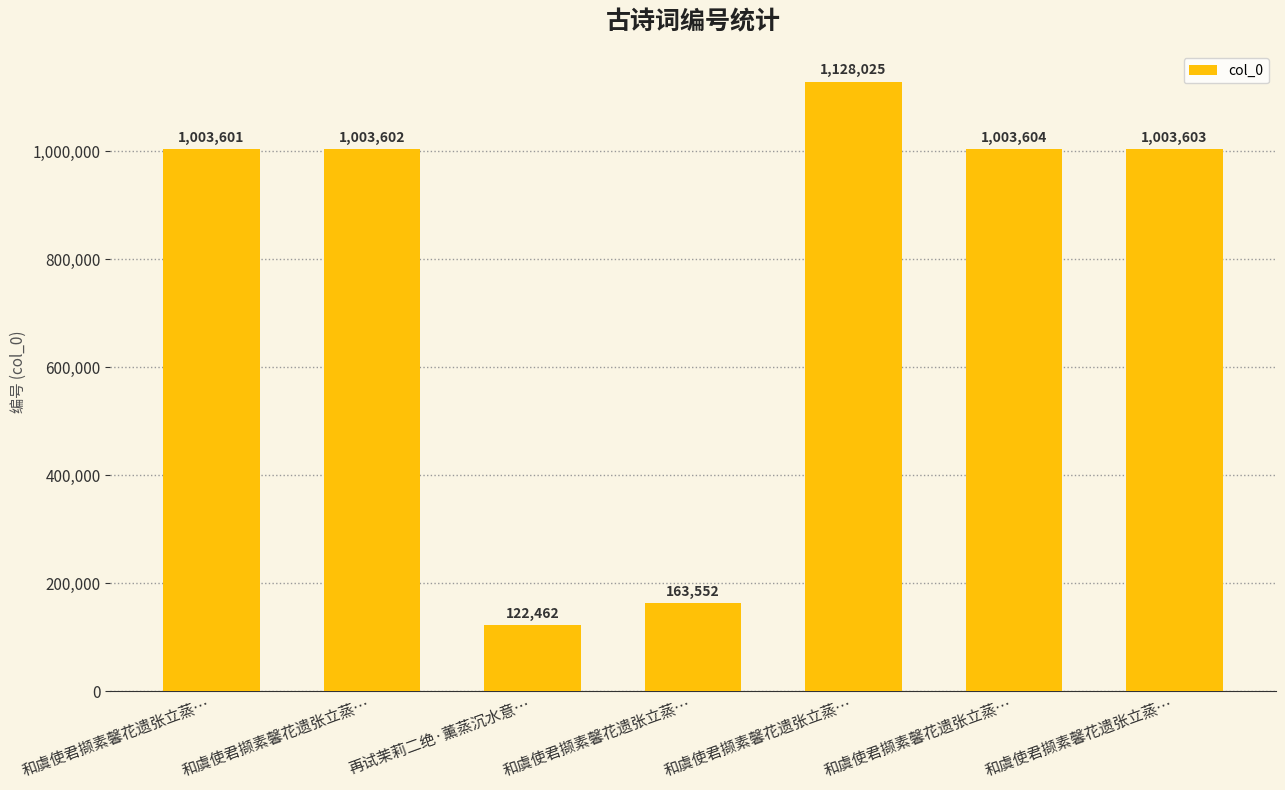

Rank the categories by value from lowest to highest.

再试茉莉二绝·薰蒸沉水意…, 和虞使君撷素馨花遗张立蒸…, 和虞使君撷素馨花遗张立蒸…, 和虞使君撷素馨花遗张立蒸…, 和虞使君撷素馨花遗张立蒸…, 和虞使君撷素馨花遗张立蒸…, 和虞使君撷素馨花遗张立蒸…